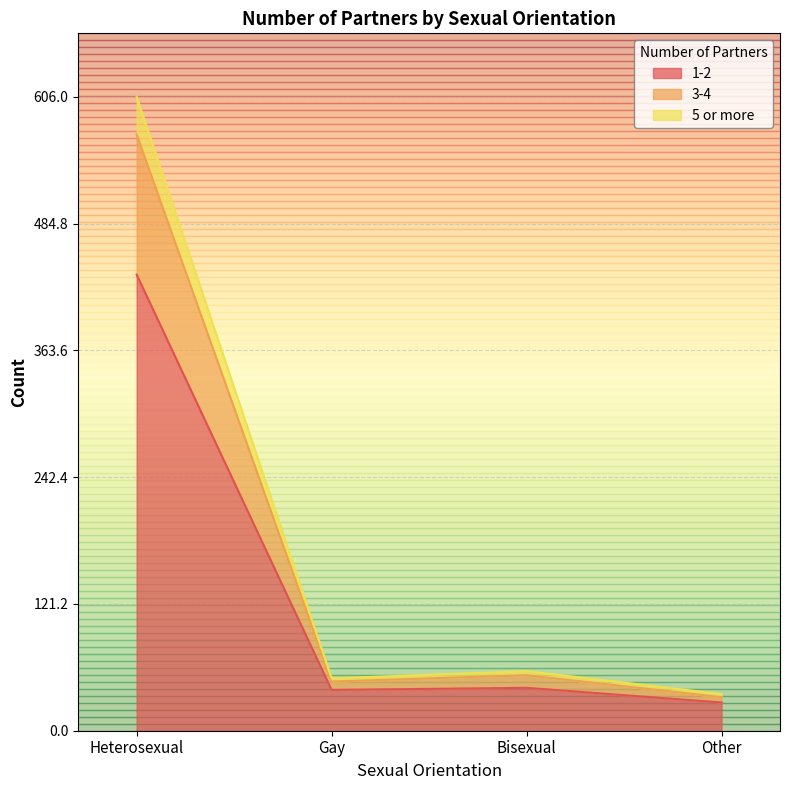

Which category has the highest value in the 1-2 series?

Heterosexual